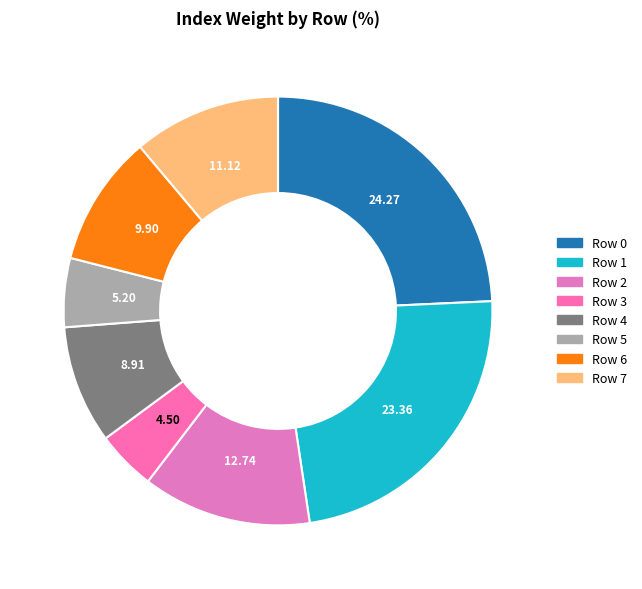

Rank the categories by value from lowest to highest.

Row 3, Row 5, Row 4, Row 6, Row 7, Row 2, Row 1, Row 0